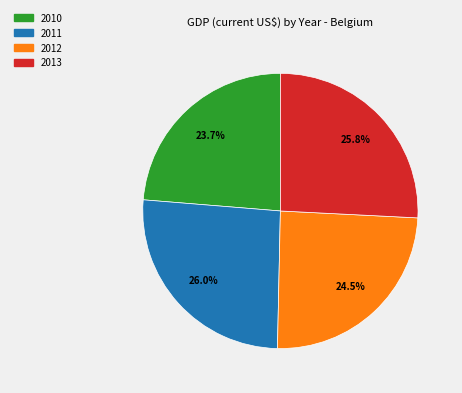

Count the number of slices in the pie.

4